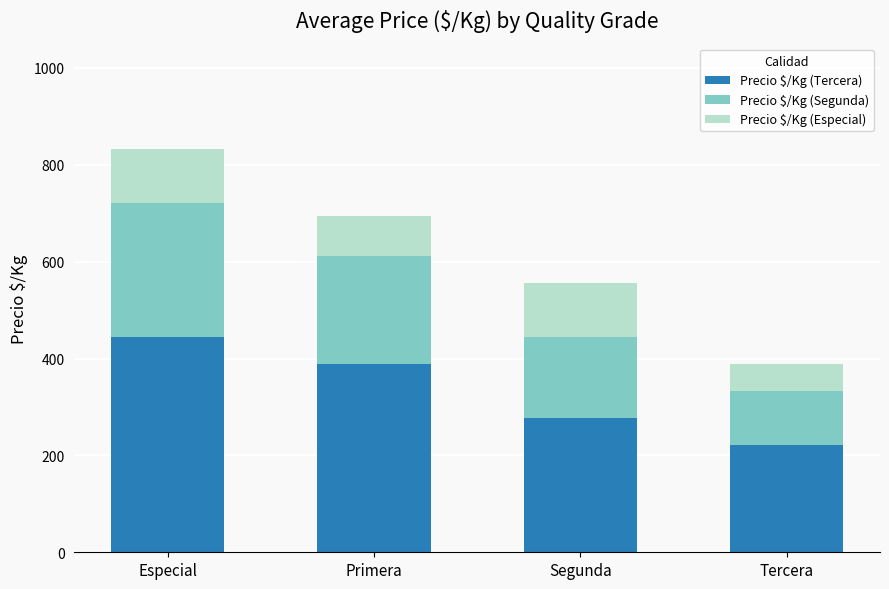

How many categories are shown in the chart?

4